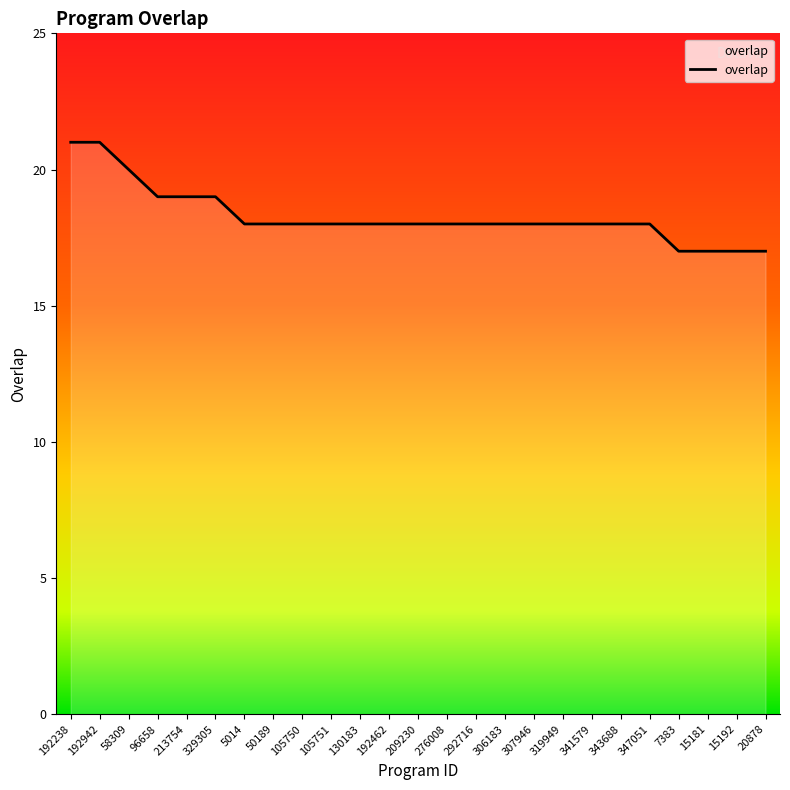

Which has a higher value, 292716 or 58309?

58309